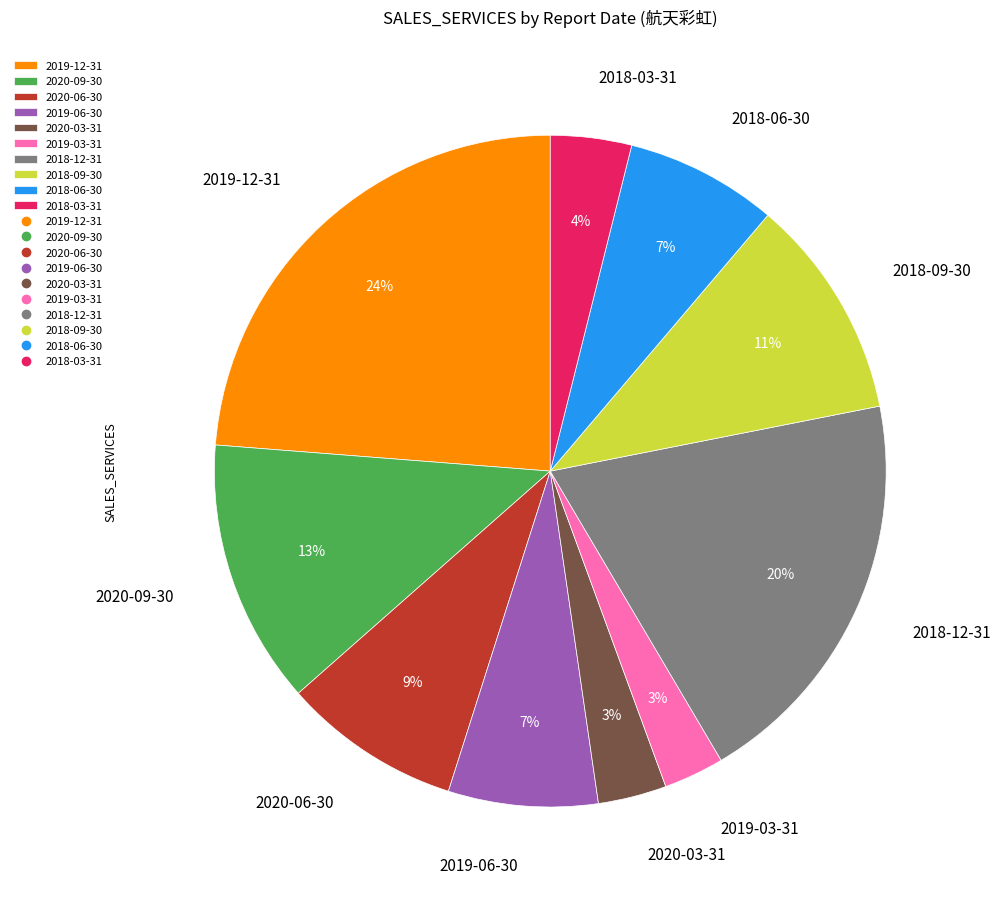

How many slices are in this pie chart?

10